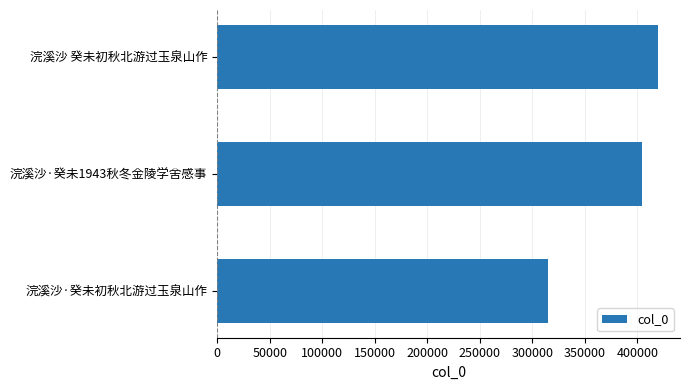

List the labels in order of value, smallest first.

浣溪沙·癸未初秋北游过玉泉山作, 浣溪沙·癸未1943秋冬金陵学舍感事, 浣溪沙 癸未初秋北游过玉泉山作